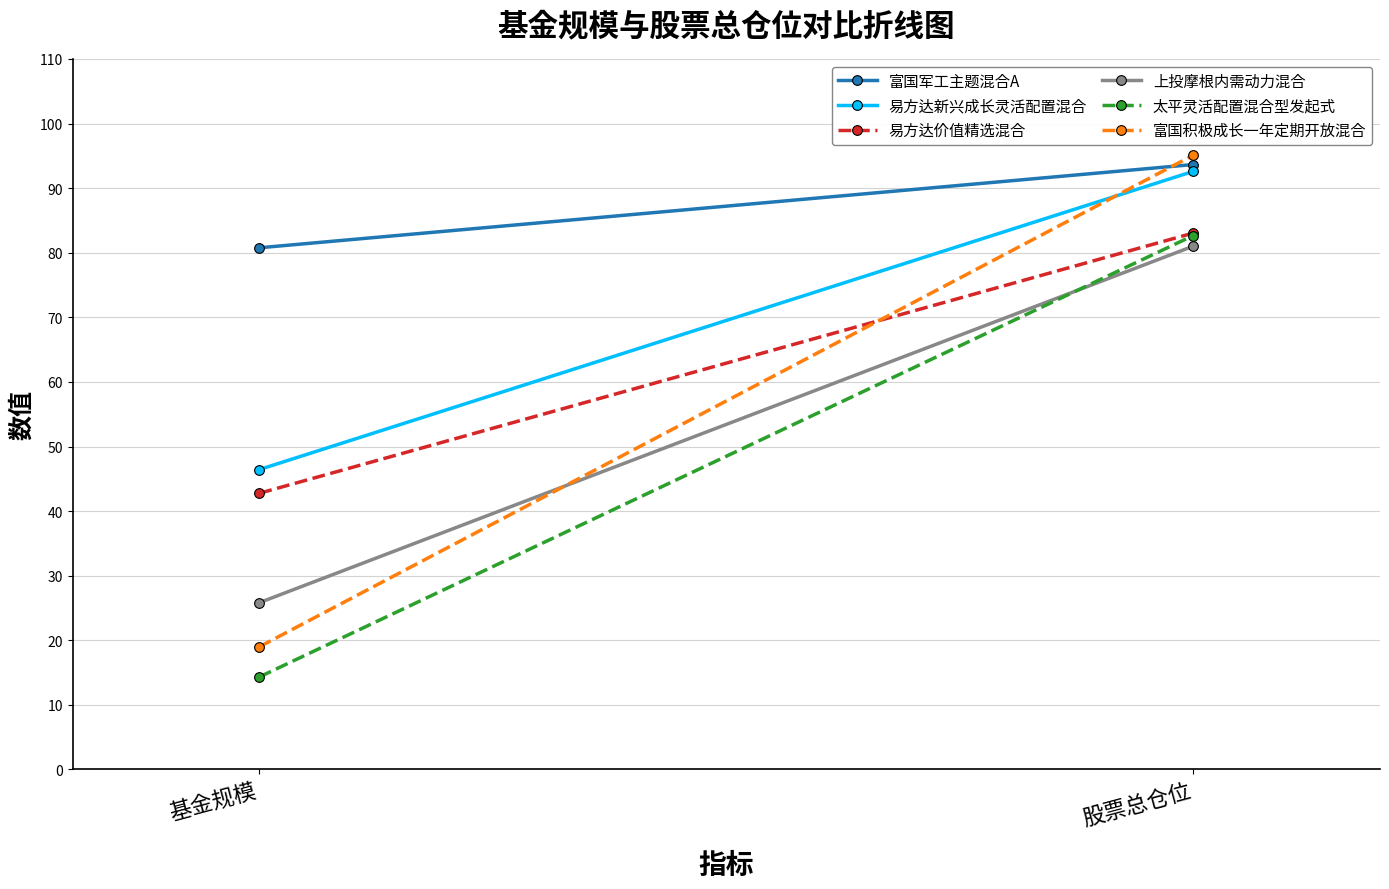

Is the value of 易方达新兴成长灵活配置混合 at 基金规模 greater than the value of 富国军工主题混合A at 基金规模?

No